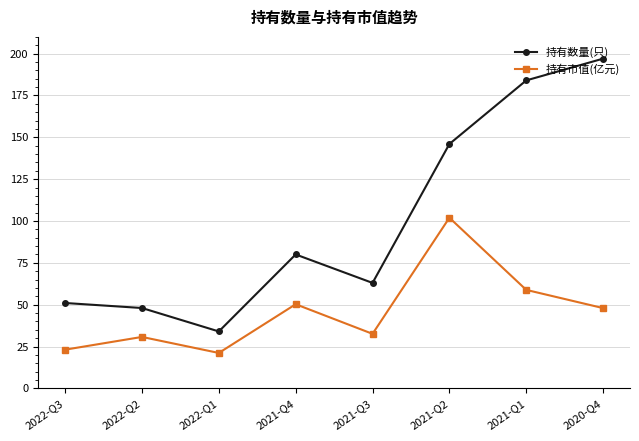

Between 2022-Q3 and 2021-Q4, which series saw the biggest shift?

持有数量(只)